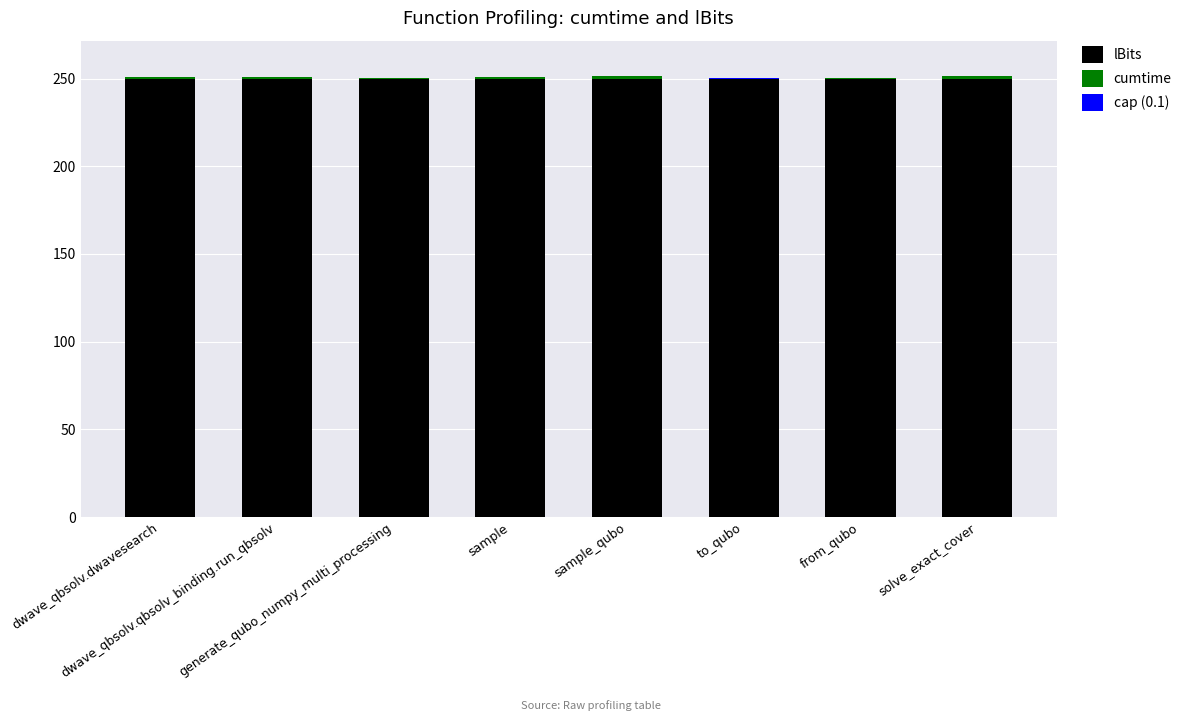

What is the total value across all series at sample_qubo?

251.4